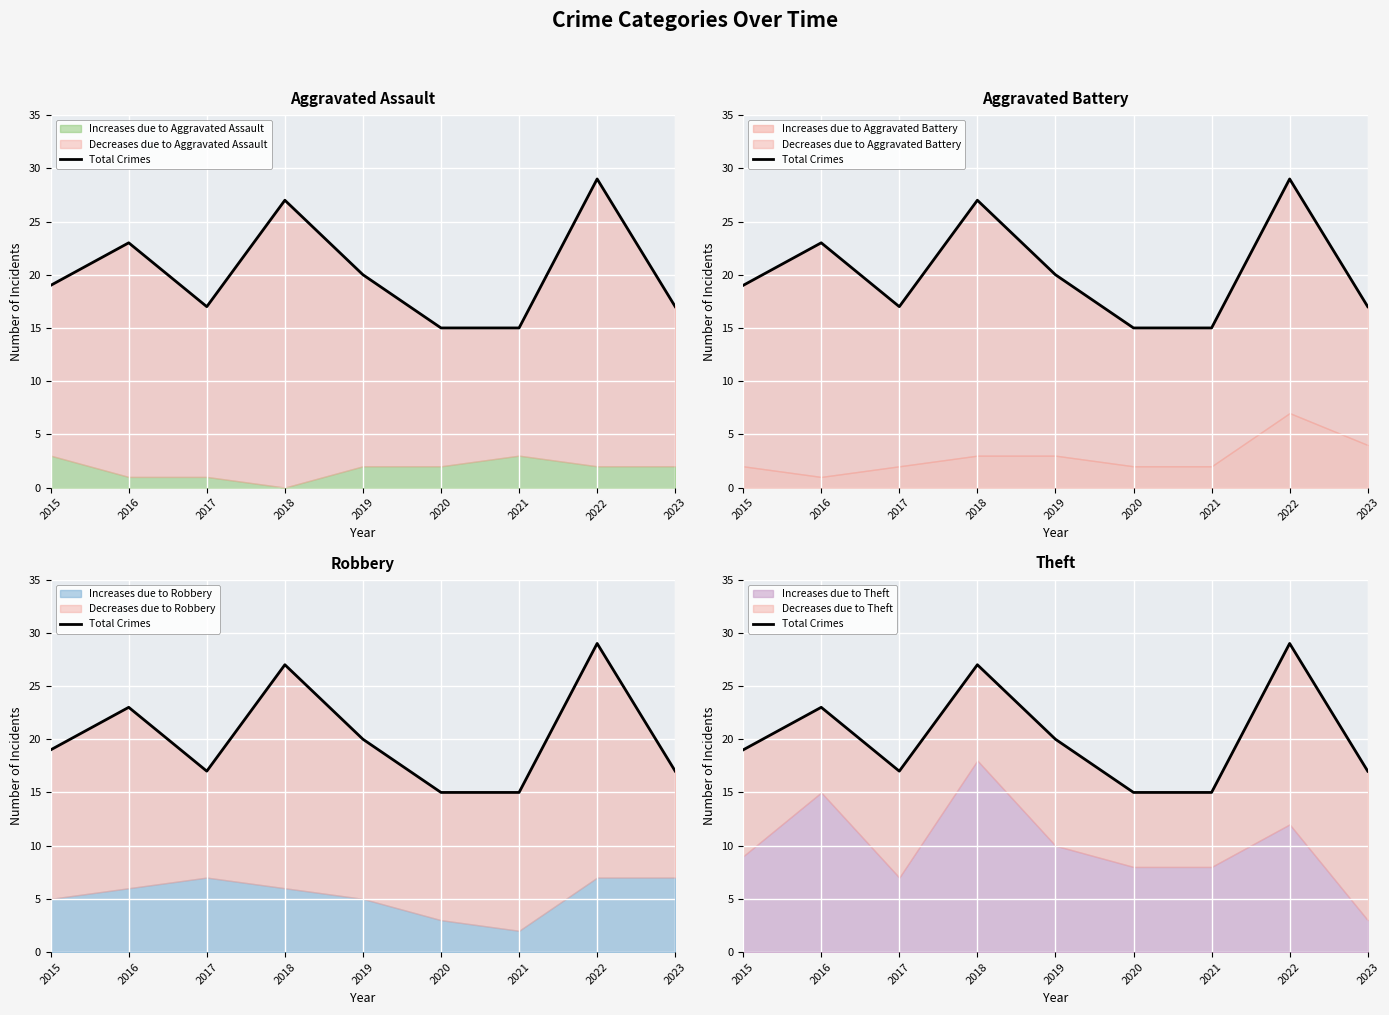

Rank the categories by value from highest to lowest.

2022, 2018, 2016, 2019, 2015, 2017, 2023, 2020, 2021